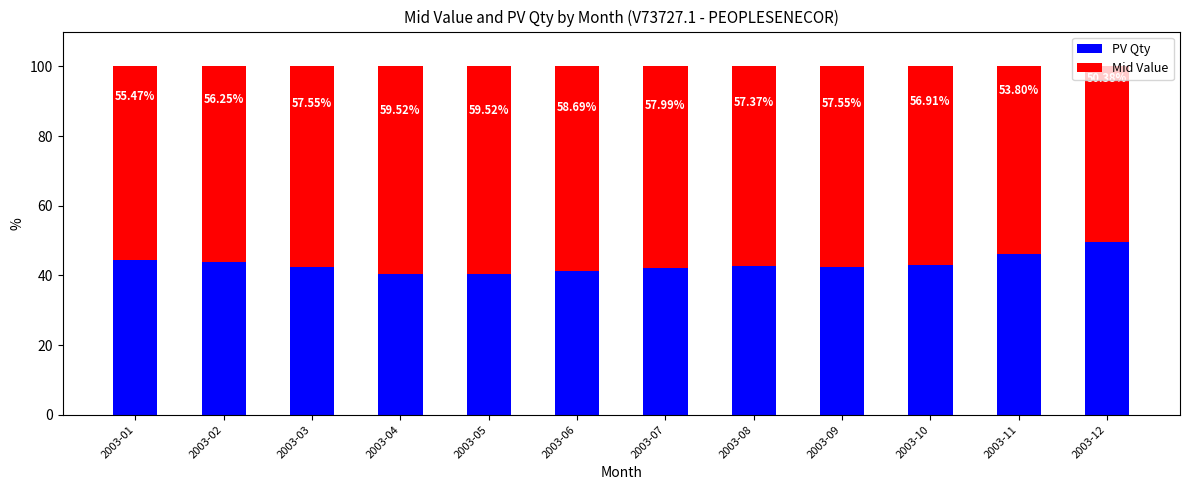

What is the difference between the second highest and second lowest values in the PV Qty series?

5.7